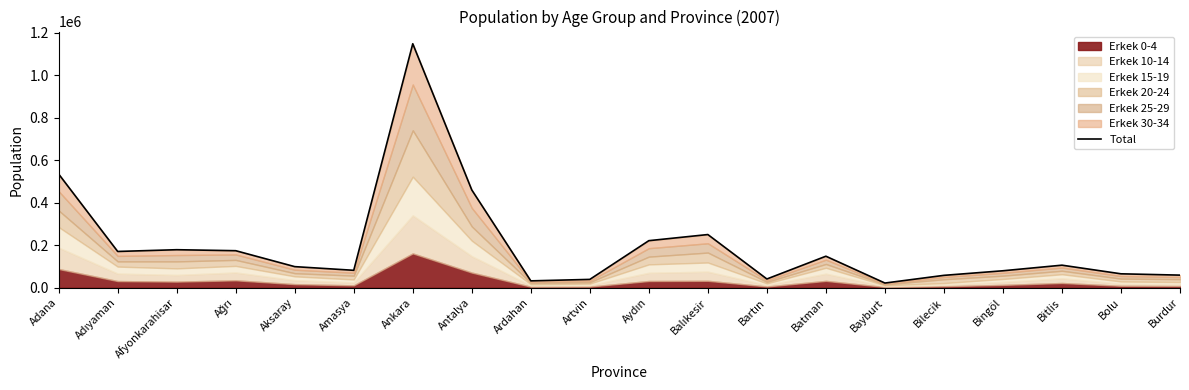

List the labels in order of value, largest first.

Ankara, Adana, Antalya, Balıkesir, Aydın, Afyonkarahisar, Ağrı, Adıyaman, Batman, Bitlis, Aksaray, Amasya, Bingöl, Bolu, Burdur, Bilecik, Bartın, Artvin, Ardahan, Bayburt